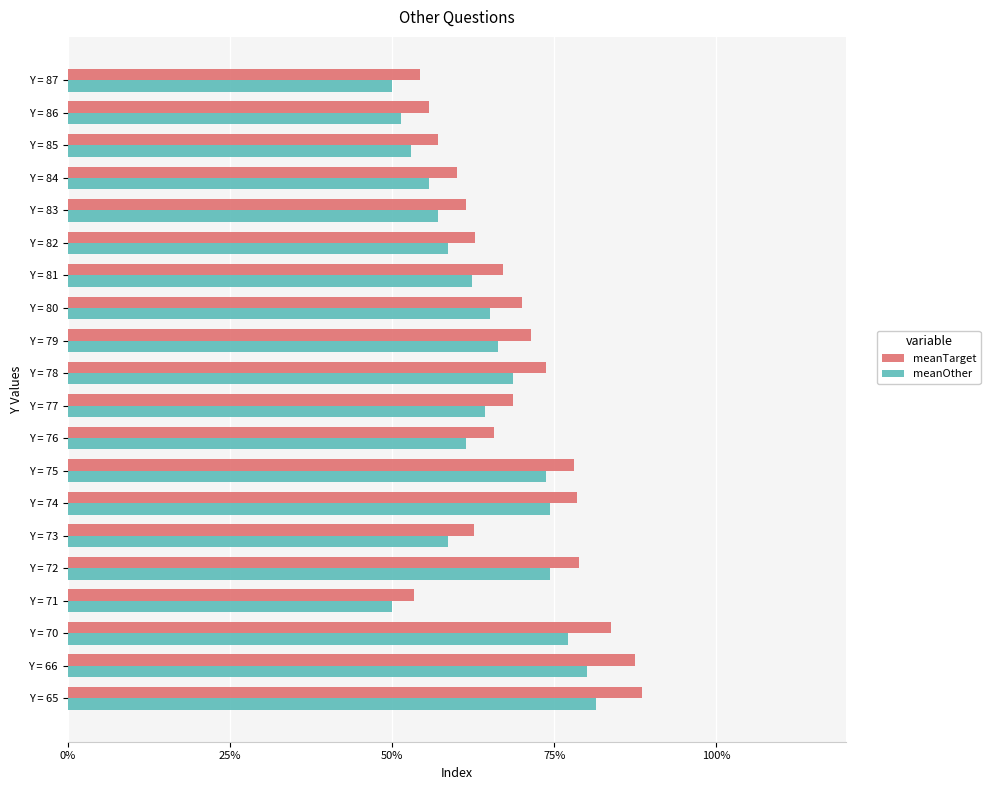

What are all the series names shown in the legend?

meanTarget, meanOther